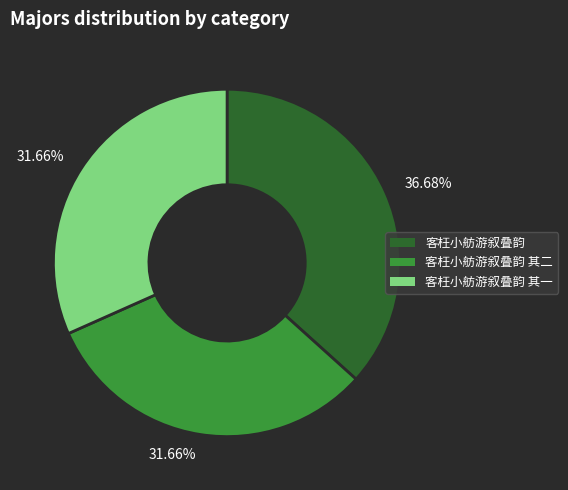

What percentage is the 客枉小舫游叙叠韵 其一 slice, to the nearest percent?

32%